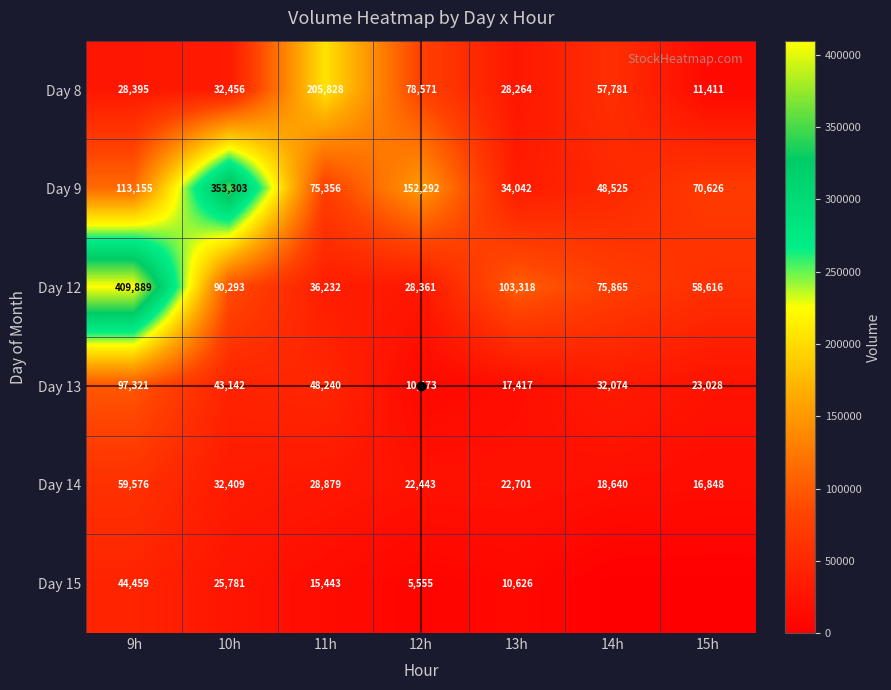

Rank the series at 9h from lowest to highest value.

Day 8, Day 15, Day 14, Day 13, Day 9, Day 12